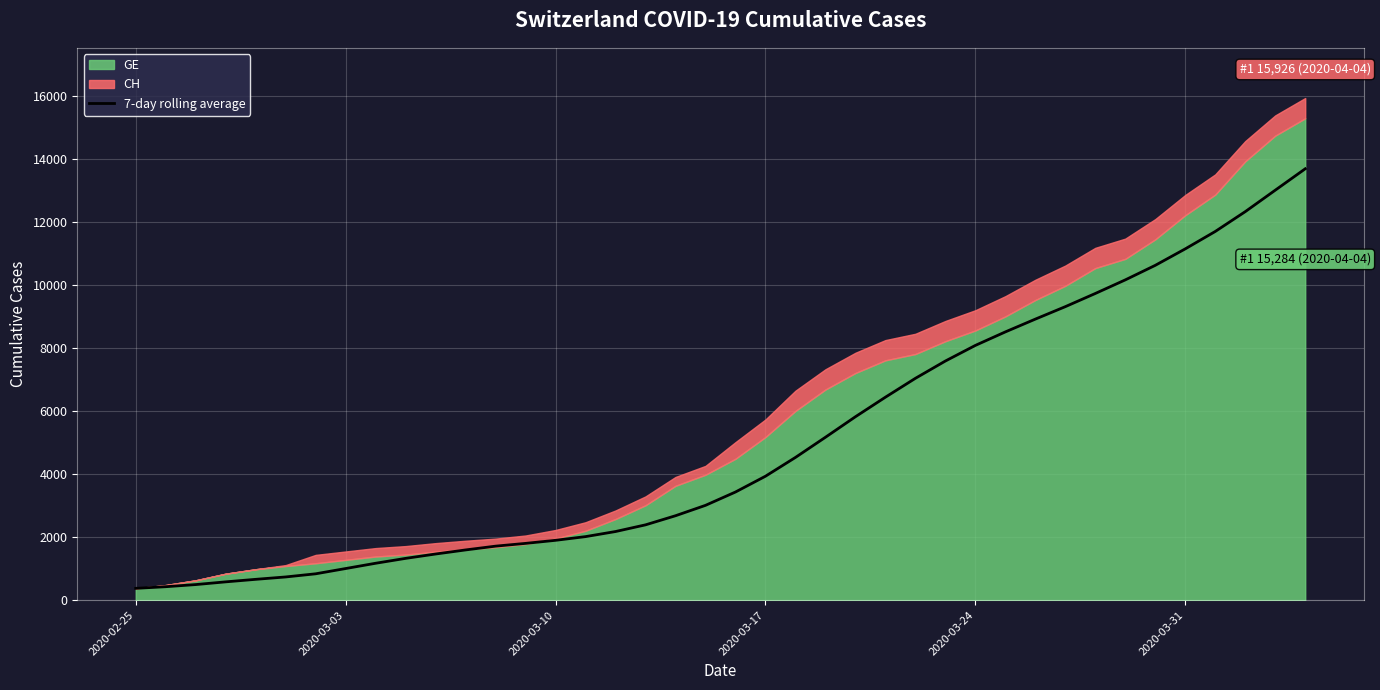

What is the minimum value for 7-day rolling average?

375.0